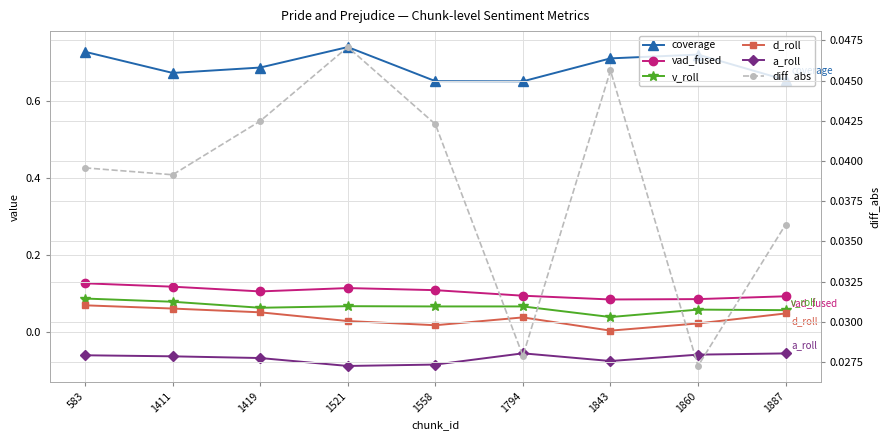

Does the chart have visible grid lines?

Yes